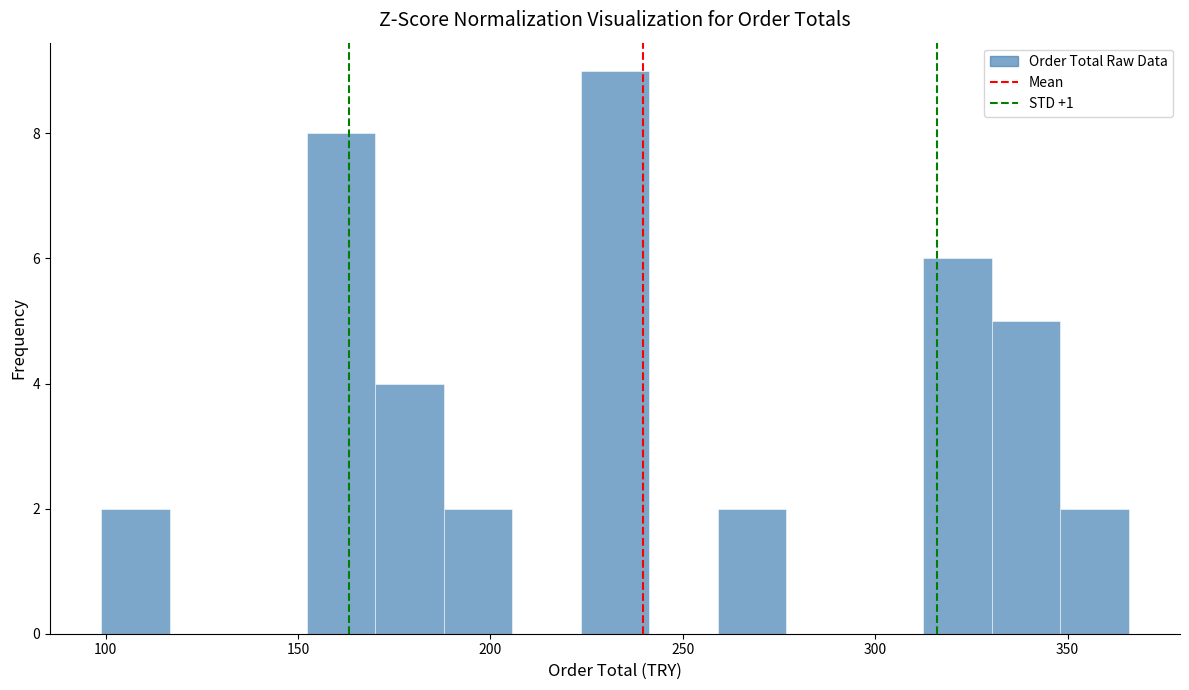

Read against the x-axis, roughly where is the centre of the tallest bar?

230